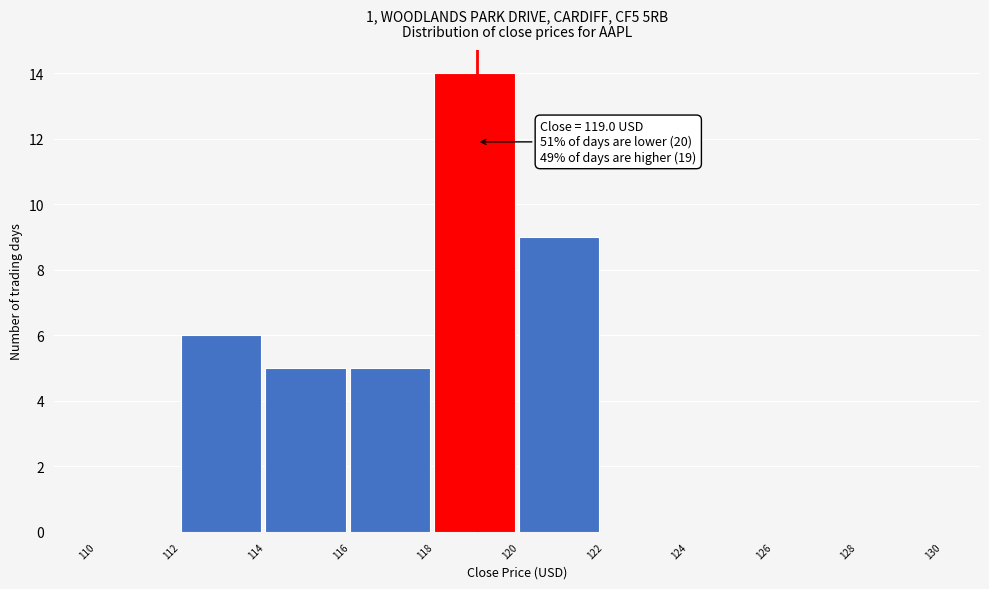

Which range on the x-axis has the tallest bar?

118 to 120